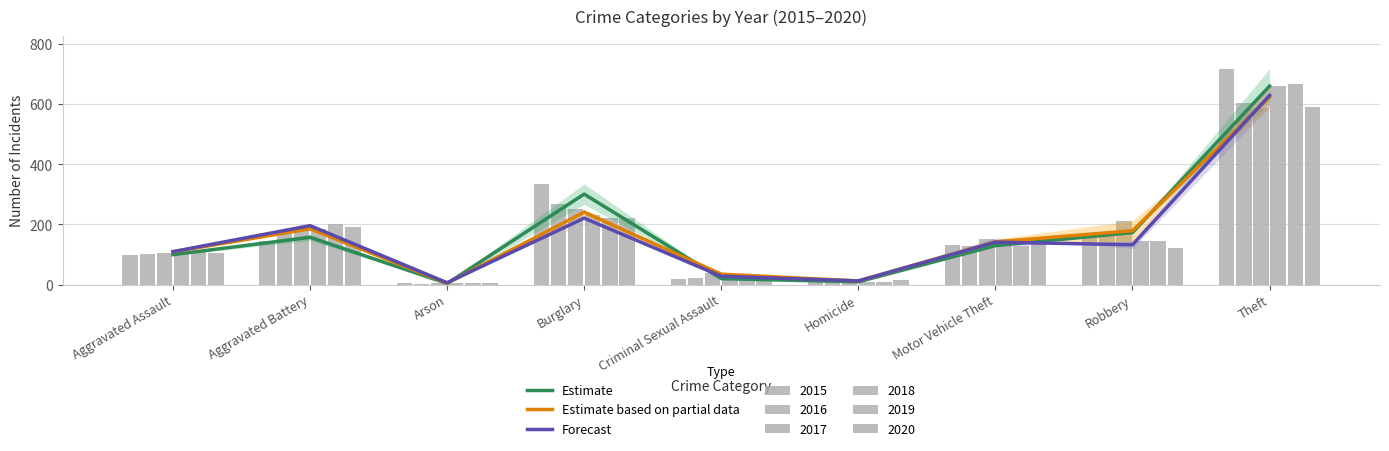

The value of Estimate based on partial data at Burglary is 241.0. True or false?

True